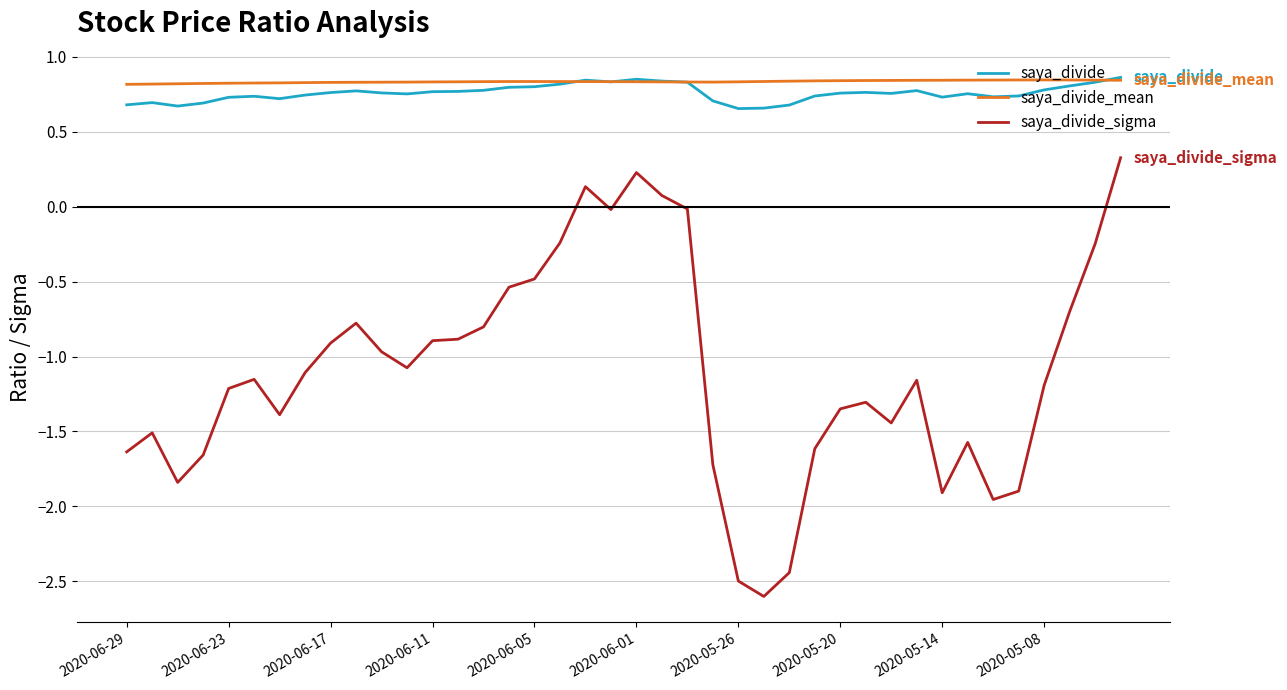

What is the smallest value displayed?

-2.6